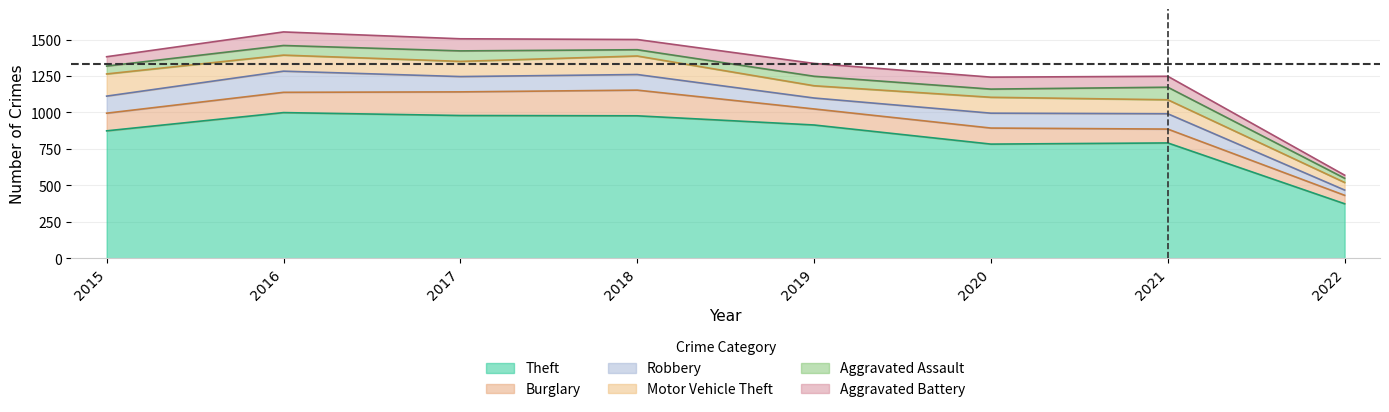

True or false: Aggravated Assault and Theft intersect in this chart.

False